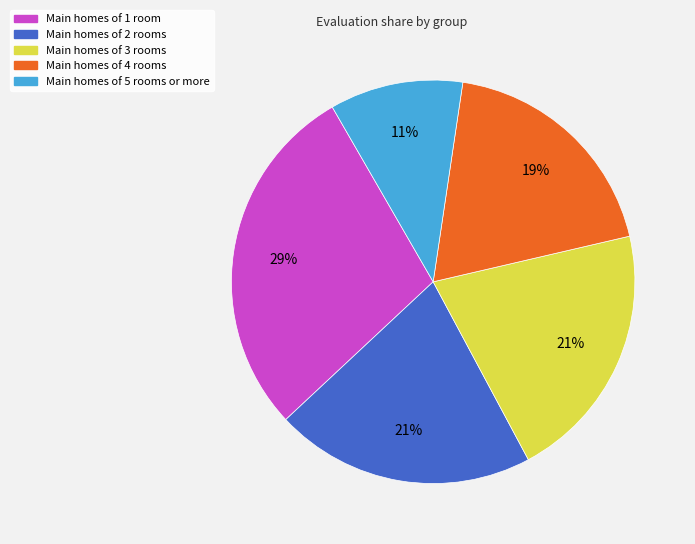

To the nearest percent, what is the average slice percentage?

20%